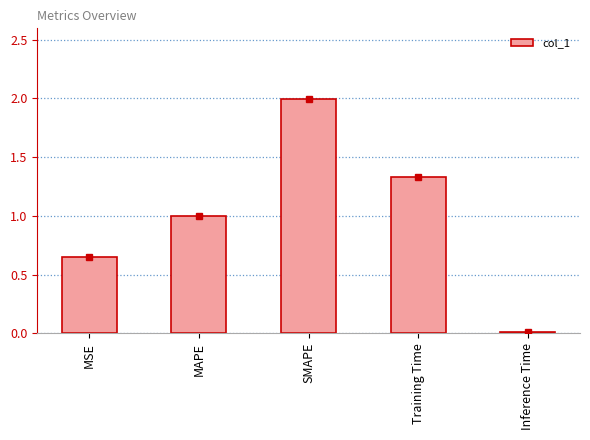

What is the change in value from MAPE to Training Time?

+0.3